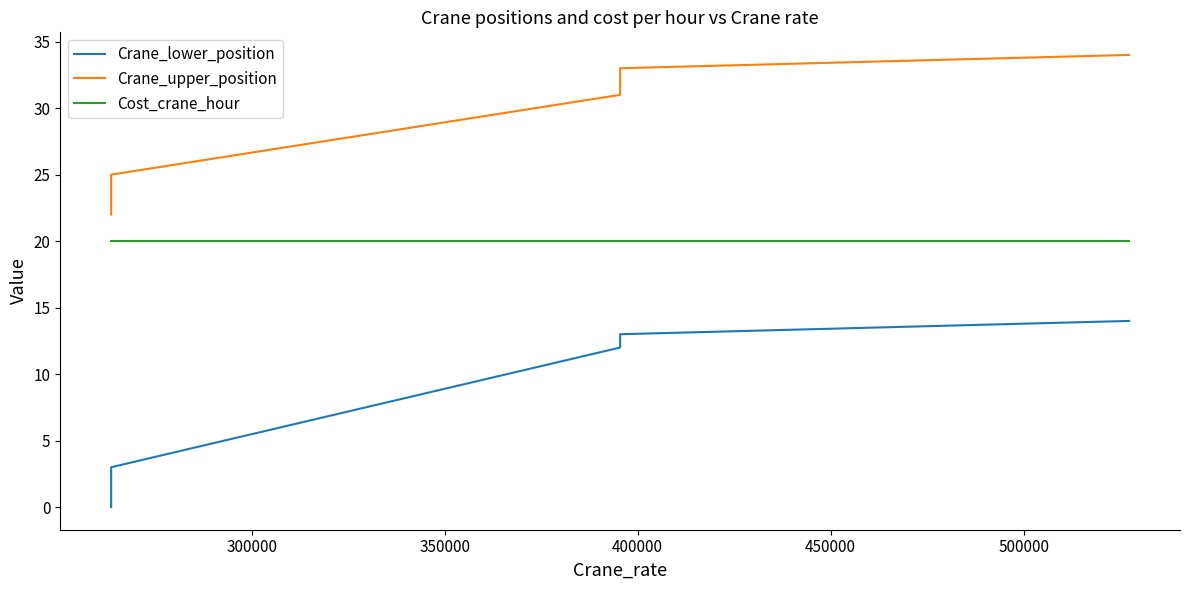

How many lines are shown in the chart?

3